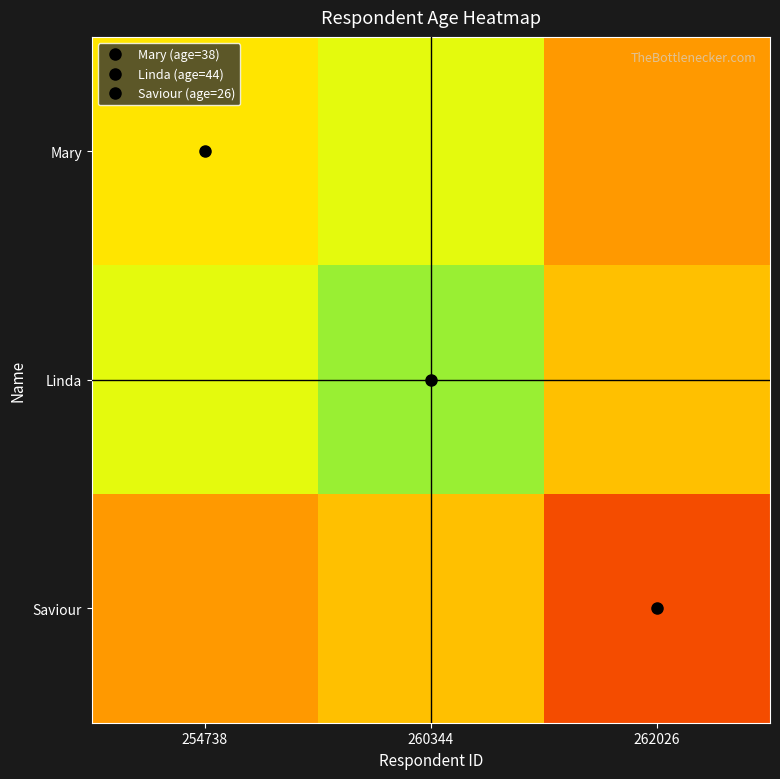

What is the minimum value shown in the chart?

26